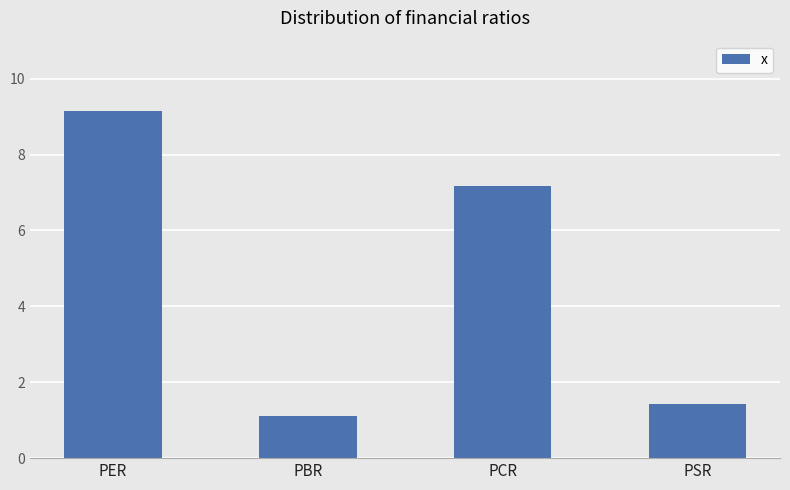

Rank the categories by value from lowest to highest.

PBR, PSR, PCR, PER